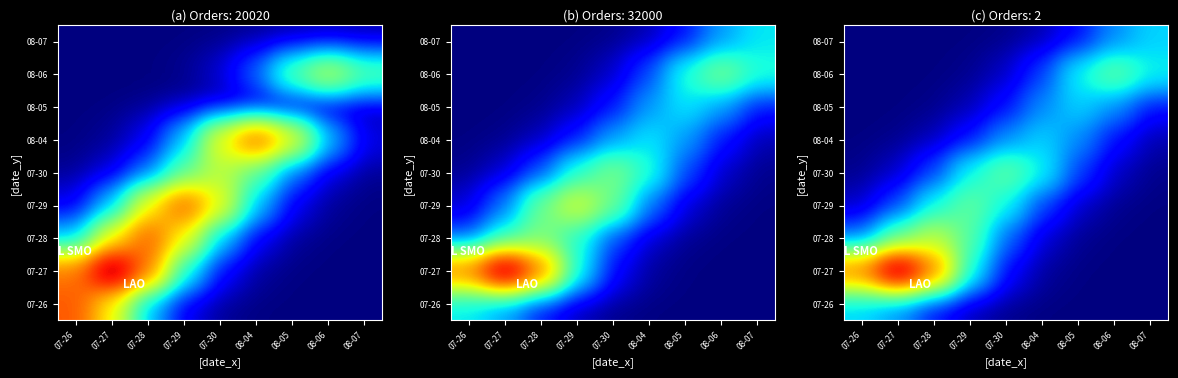

What is the average value of the 07-27 series?

2.4